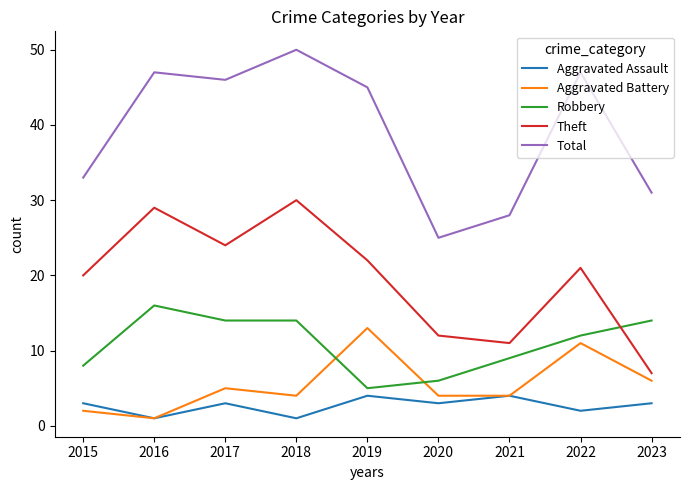

Reading left to right, what are all the values shown in this chart?

Aggravated Assault: 3	1	3	1	4	3	4	2	3
Aggravated Battery: 2	1	5	4	13	4	4	11	6
Robbery: 8	16	14	14	5	6	9	12	14
Theft: 20	29	24	30	22	12	11	21	7
Total: 33	47	46	50	45	25	28	47	31